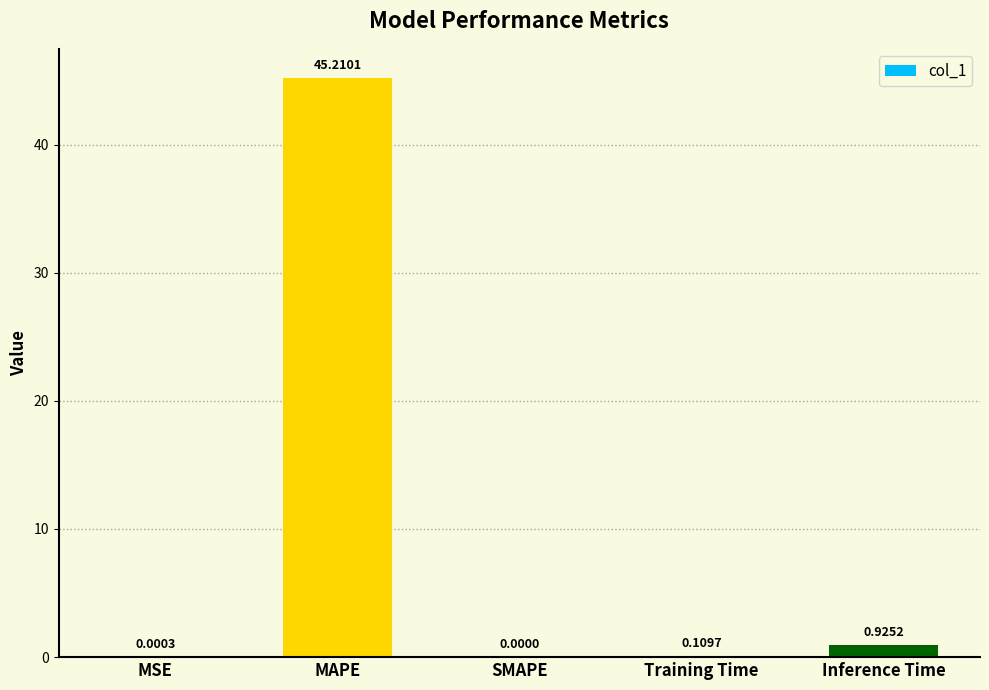

Between Inference Time and Training Time, which is larger?

Inference Time